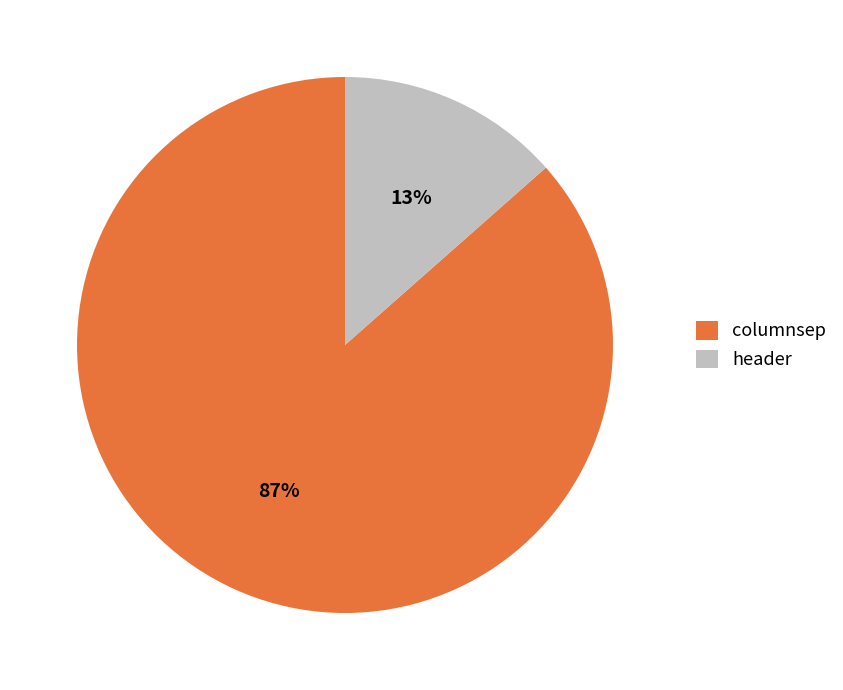

Which slice represents more than half of the pie?

columnsep